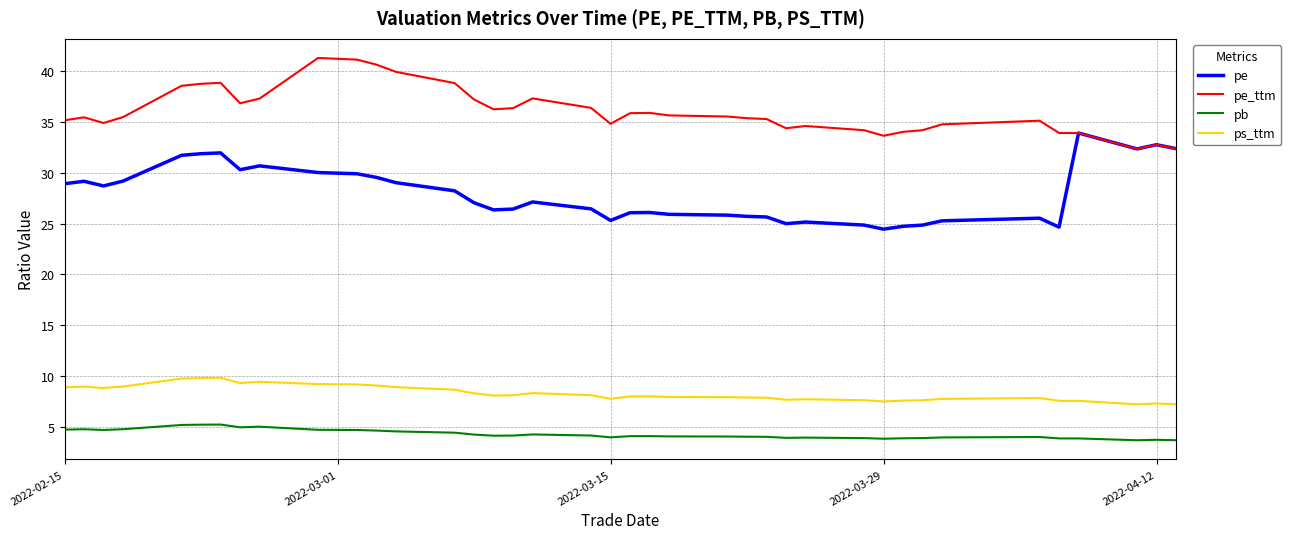

True or false: ps_ttm has more than 1 interior local peaks.

True